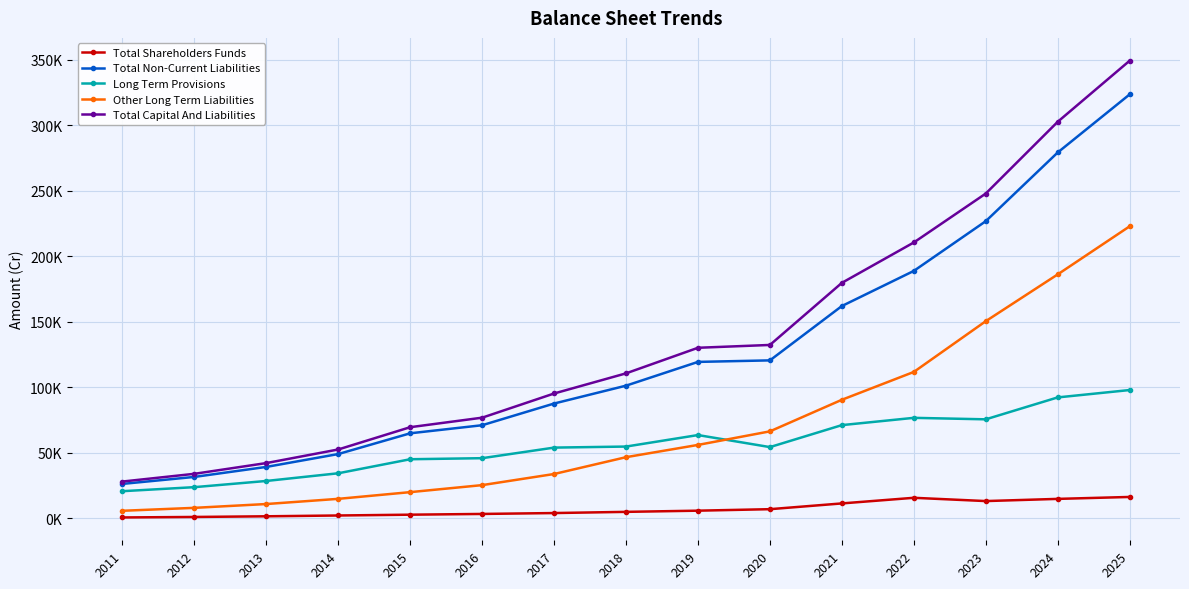

What are all the series names shown in the legend?

Total Shareholders Funds, Total Non-Current Liabilities, Long Term Provisions, Other Long Term Liabilities, Total Capital And Liabilities